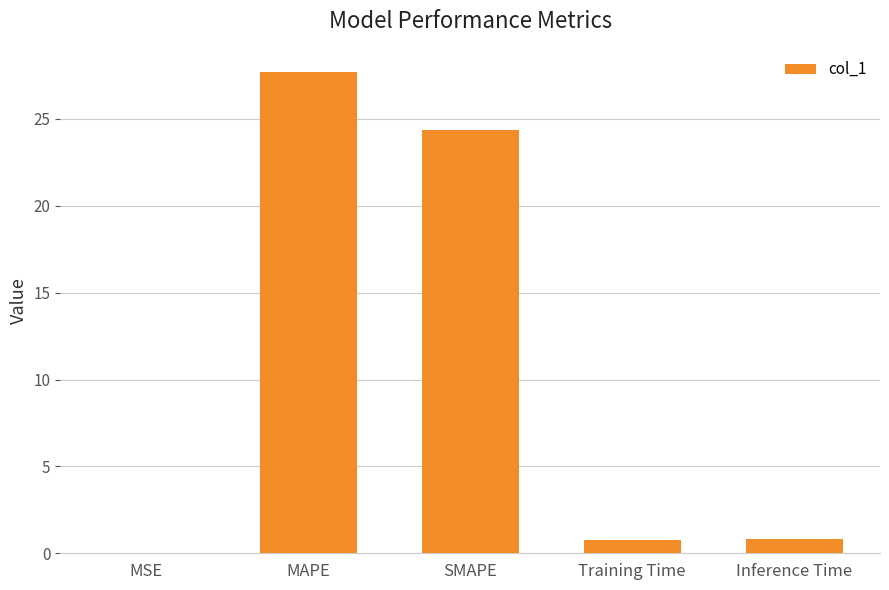

Are the bars grouped side by side (vs. stacked)?

No